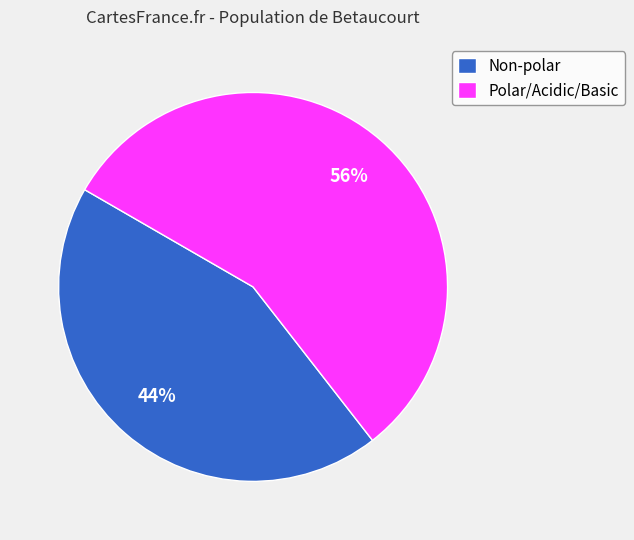

Which slice is the smallest?

Non-polar